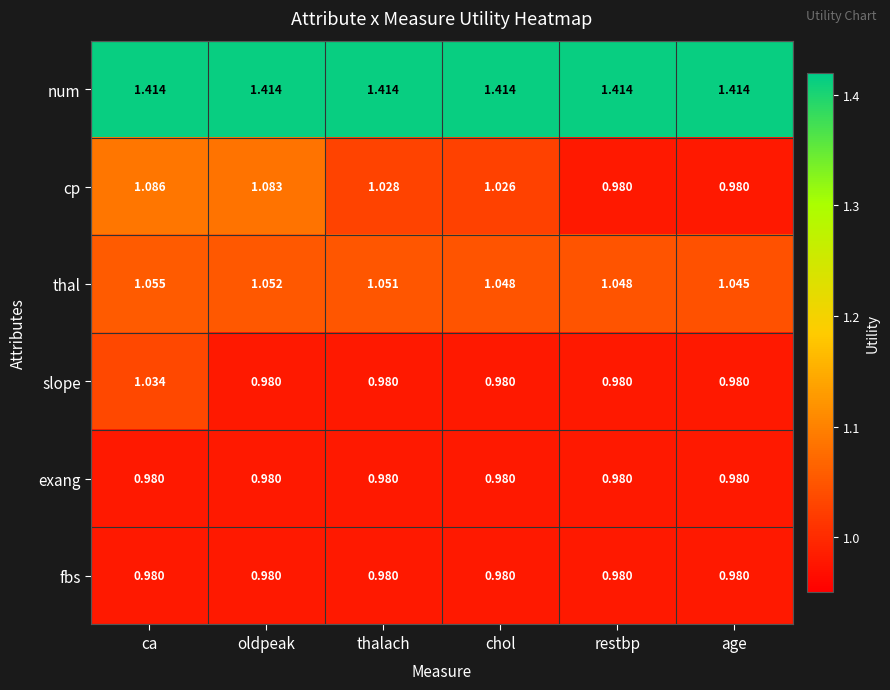

Which series has the largest total across all categories?

num